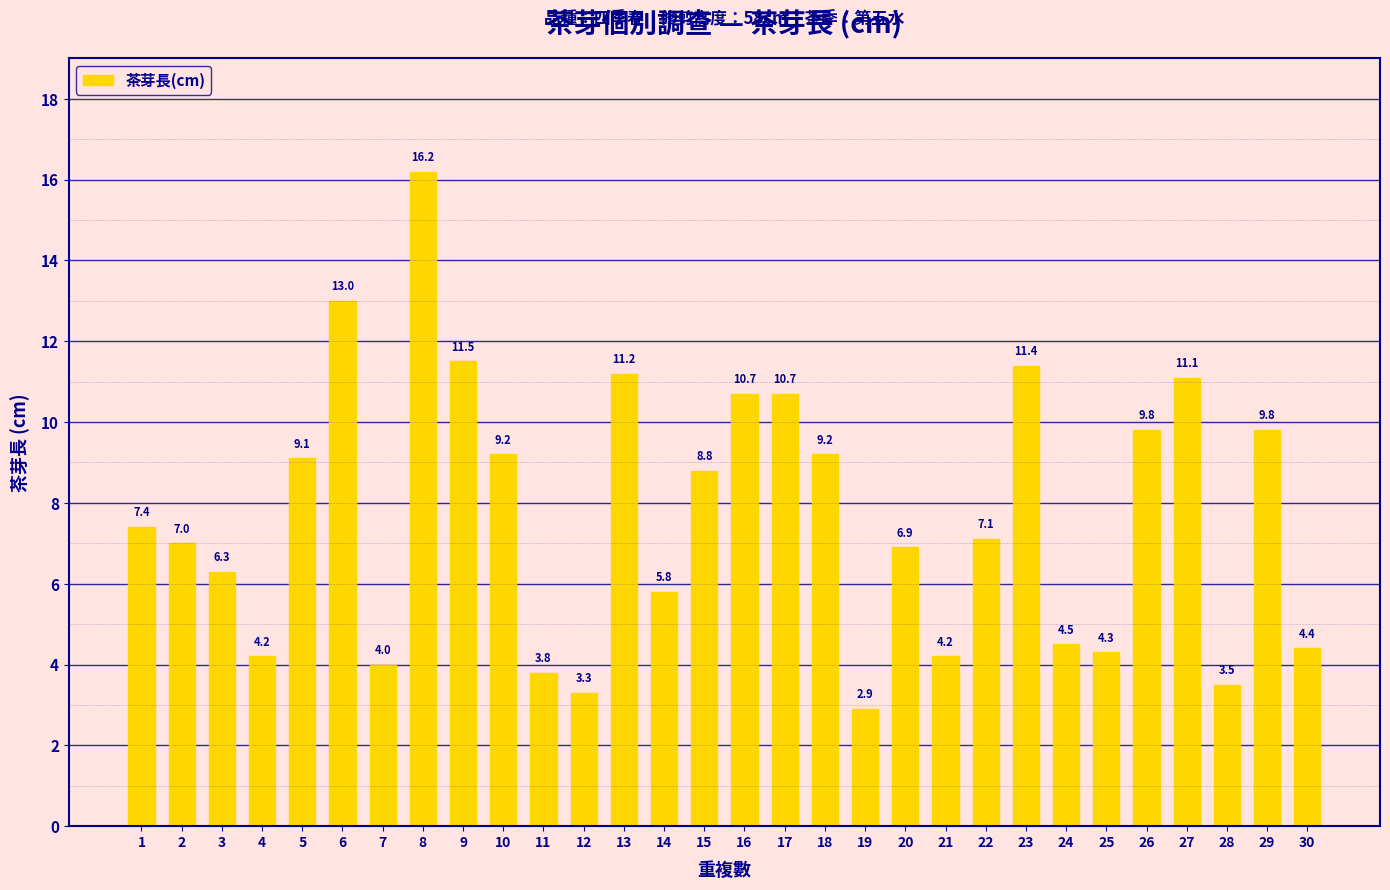

What is the value of the 19th bar from the left?

2.9